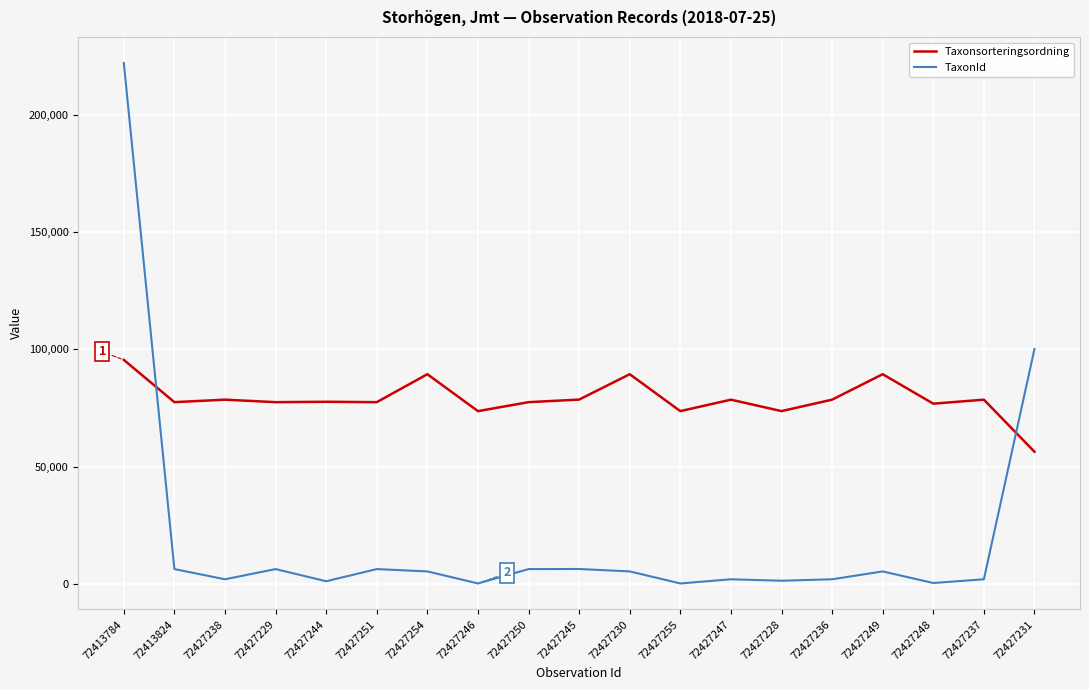

At which label is TaxonId closest to 111126?

72427231